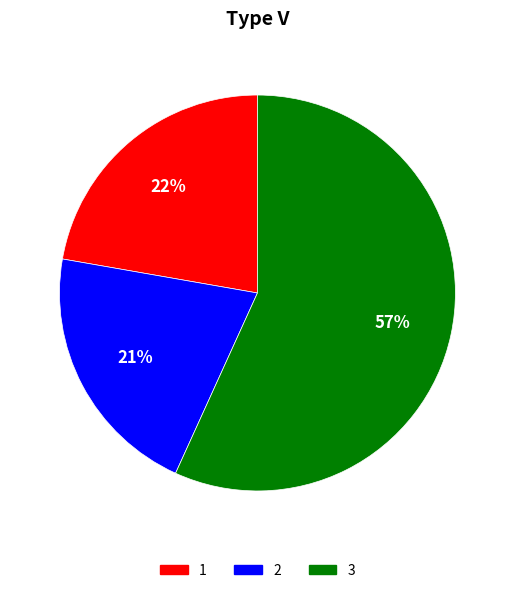

To the nearest percent, what is the average slice percentage?

33%